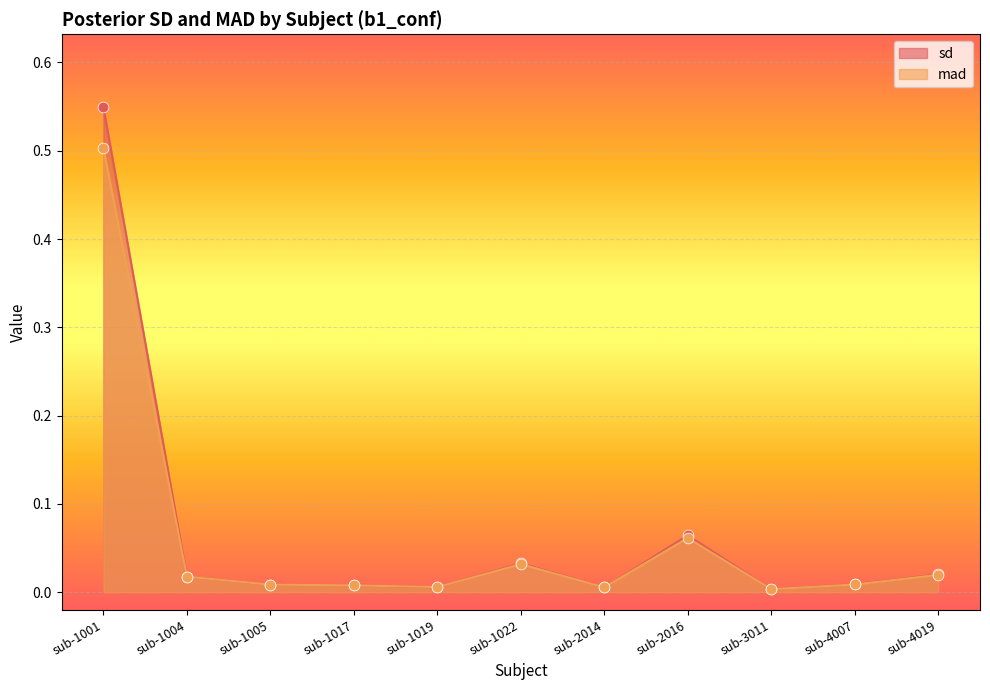

Which series reaches the maximum Y coordinate?

sd